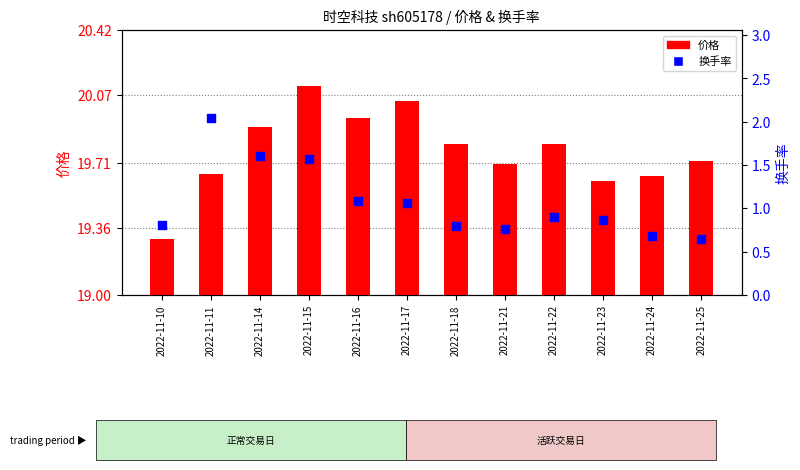

Is the value of 换手率 at 2022-11-18 greater than the value of 价格 at 2022-11-18?

No